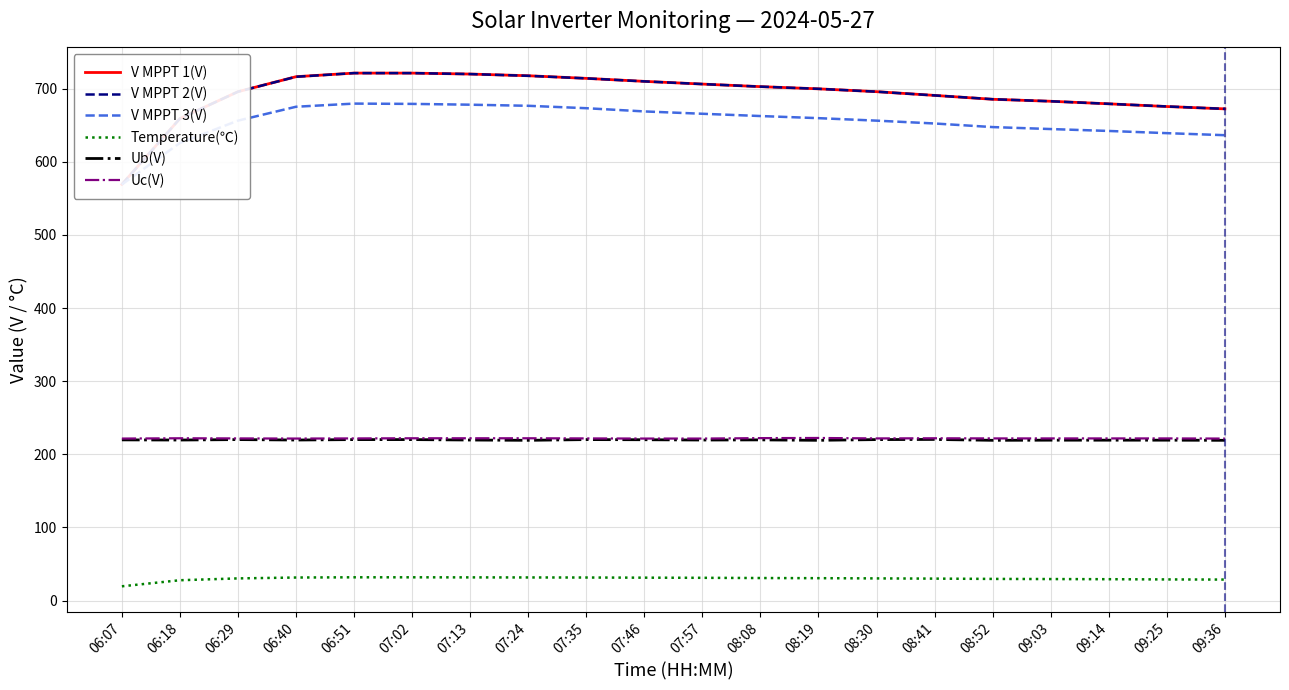

What is the value of the Temperature(℃) point at the 6th from the left?

31.9